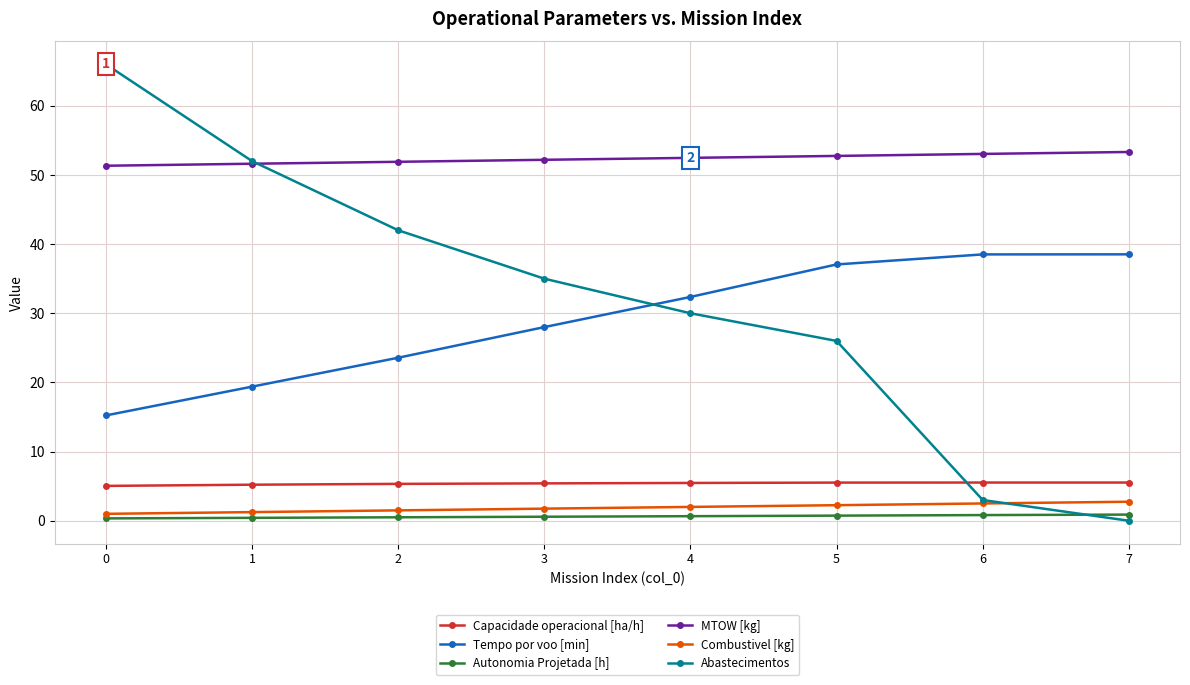

Which series has the widest spread of values?

Abastecimentos